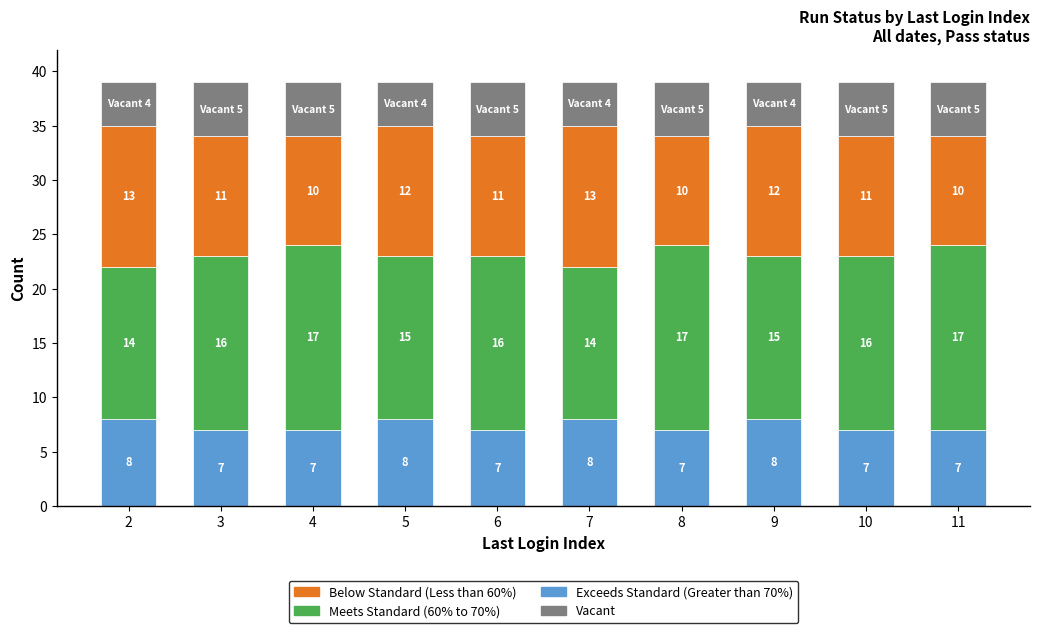

The Exceeds Standard (Greater than 70%) series shows 3 at 6. True or false?

False